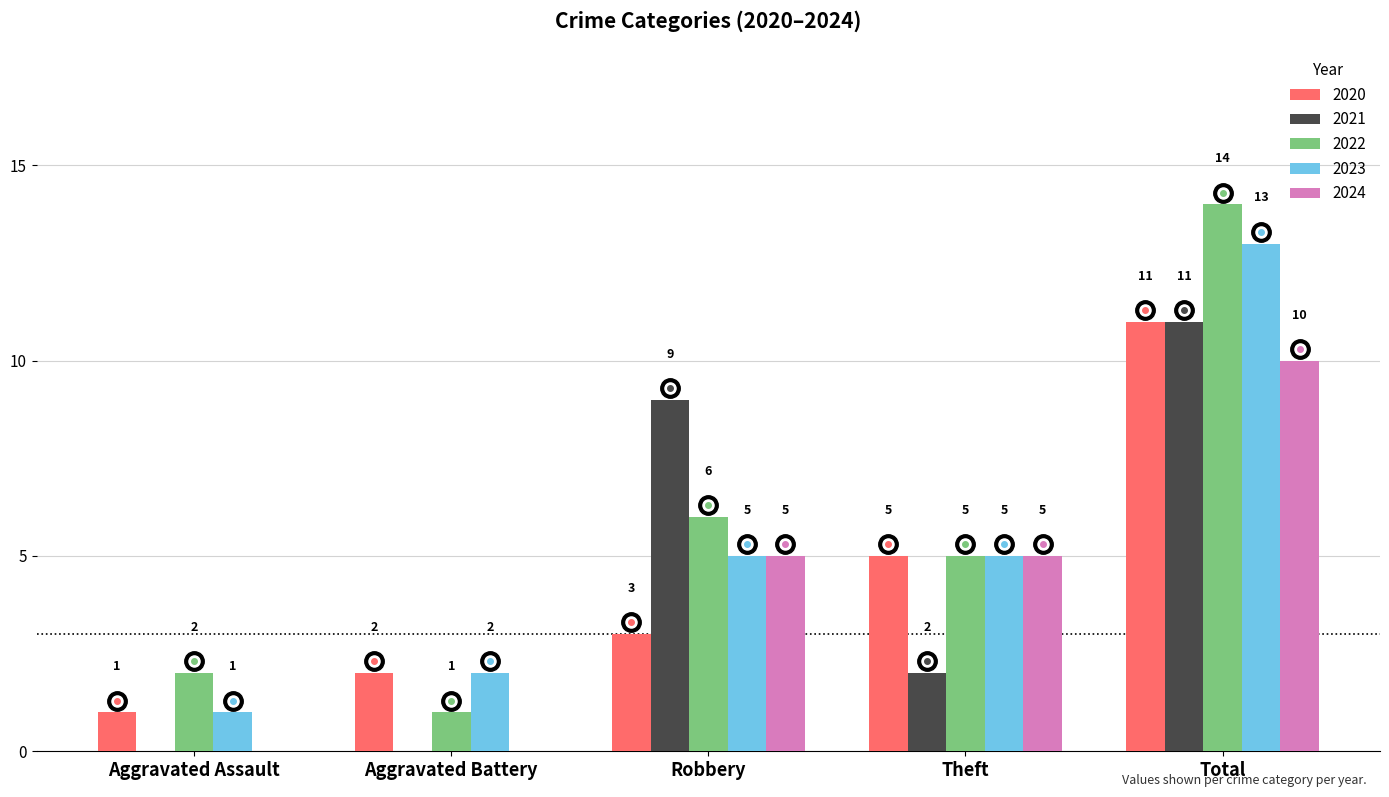

What is the average value of the 2022 series?

6